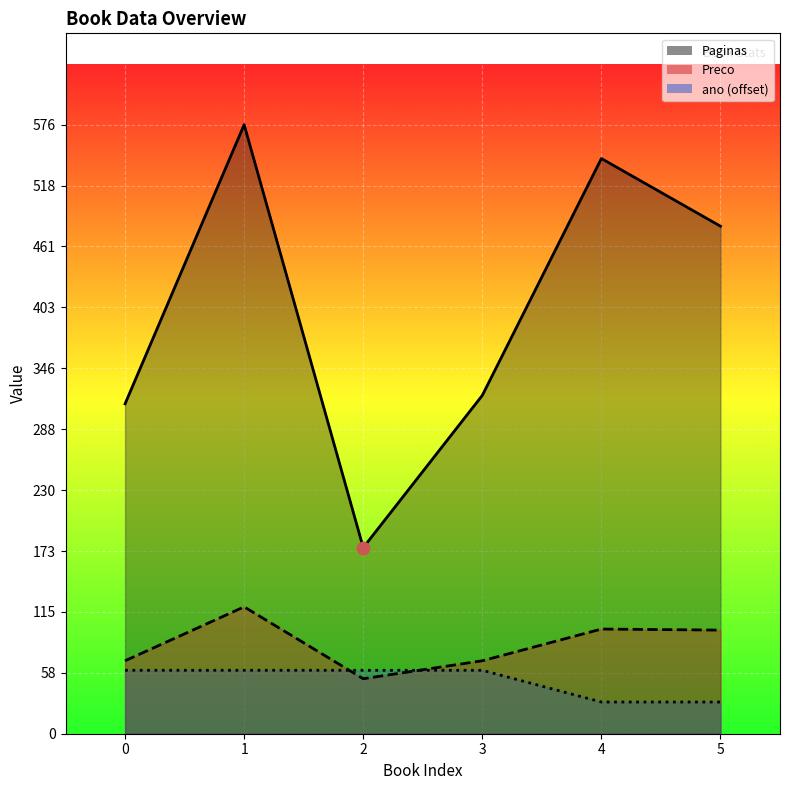

Which series has the widest spread of Y values?

Paginas